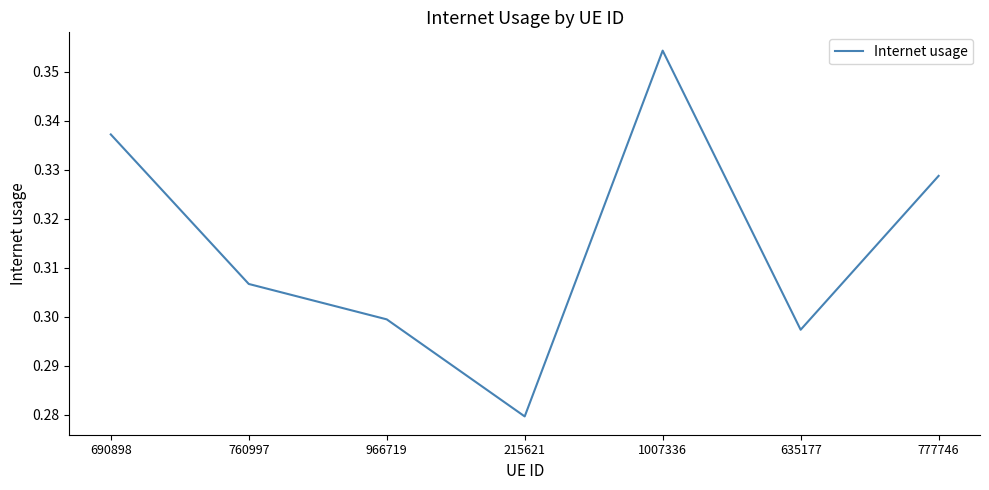

The chart shows a value of 0.1 at 635177. True or false?

False